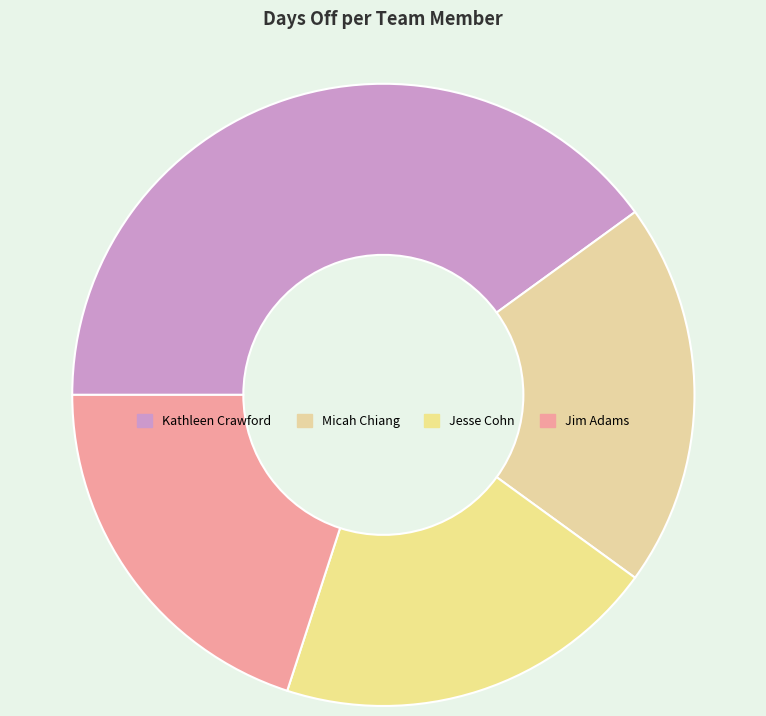

Is it true that Micah Chiang is 12% of the pie?

False